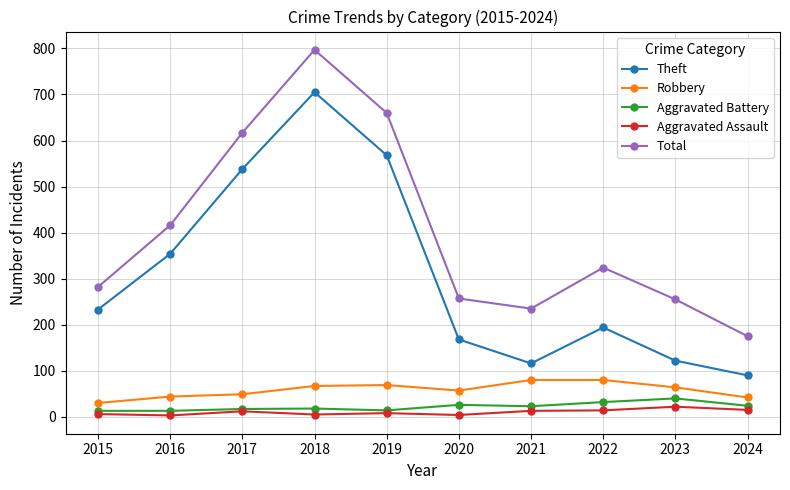

What is the value of the Total point at the 8th from the left?

324